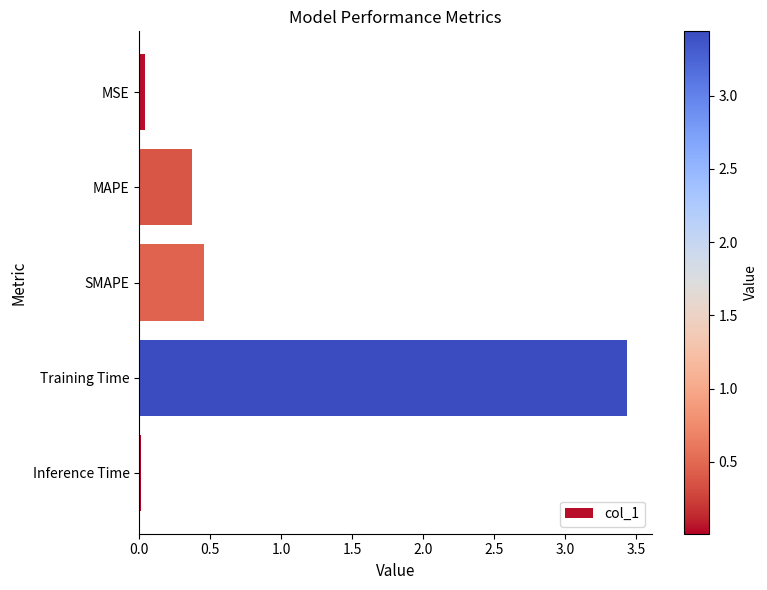

What is the change in value from MAPE to SMAPE?

+0.1